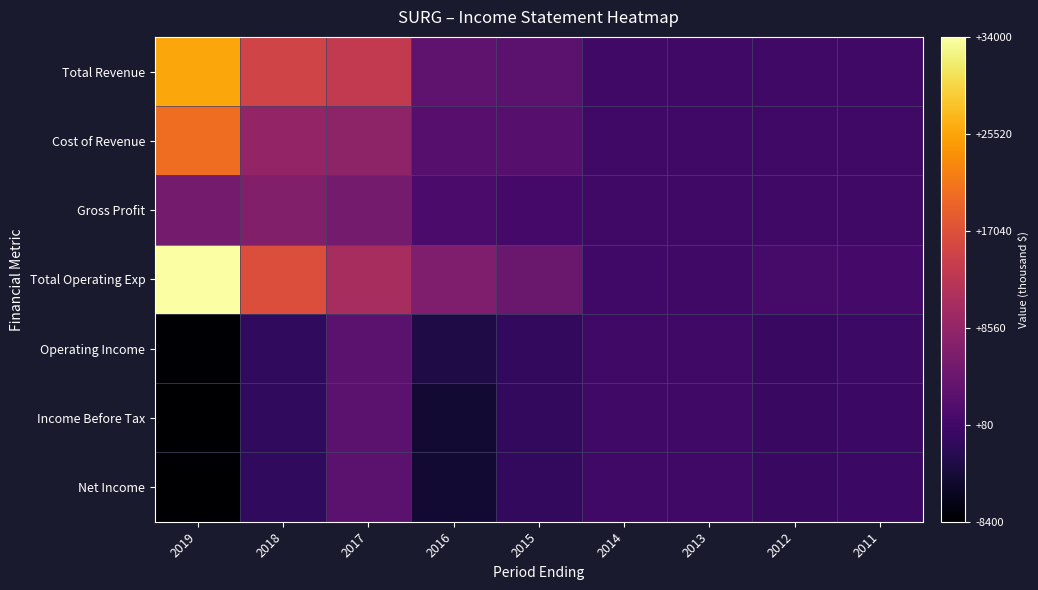

How many distinct data groups are displayed?

7